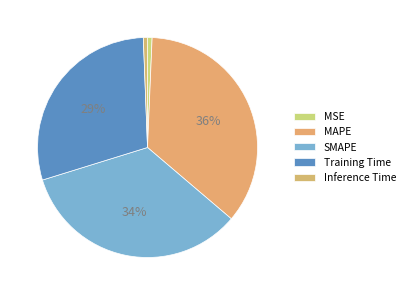

To the nearest percent, what is the difference between the MSE and Training Time slice percentages?

29%